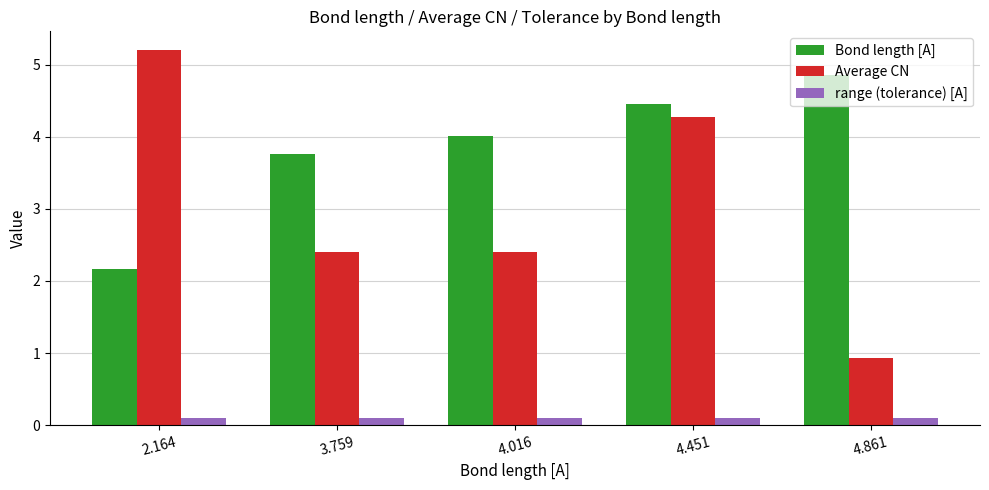

What is the value of the Average CN bar at the 5th from the left?

0.9